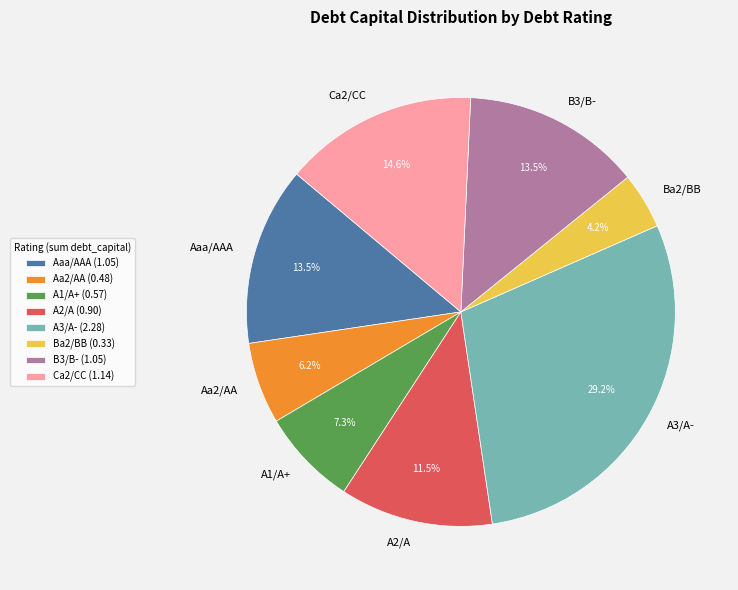

Which slice is the smallest?

Ba2/BB